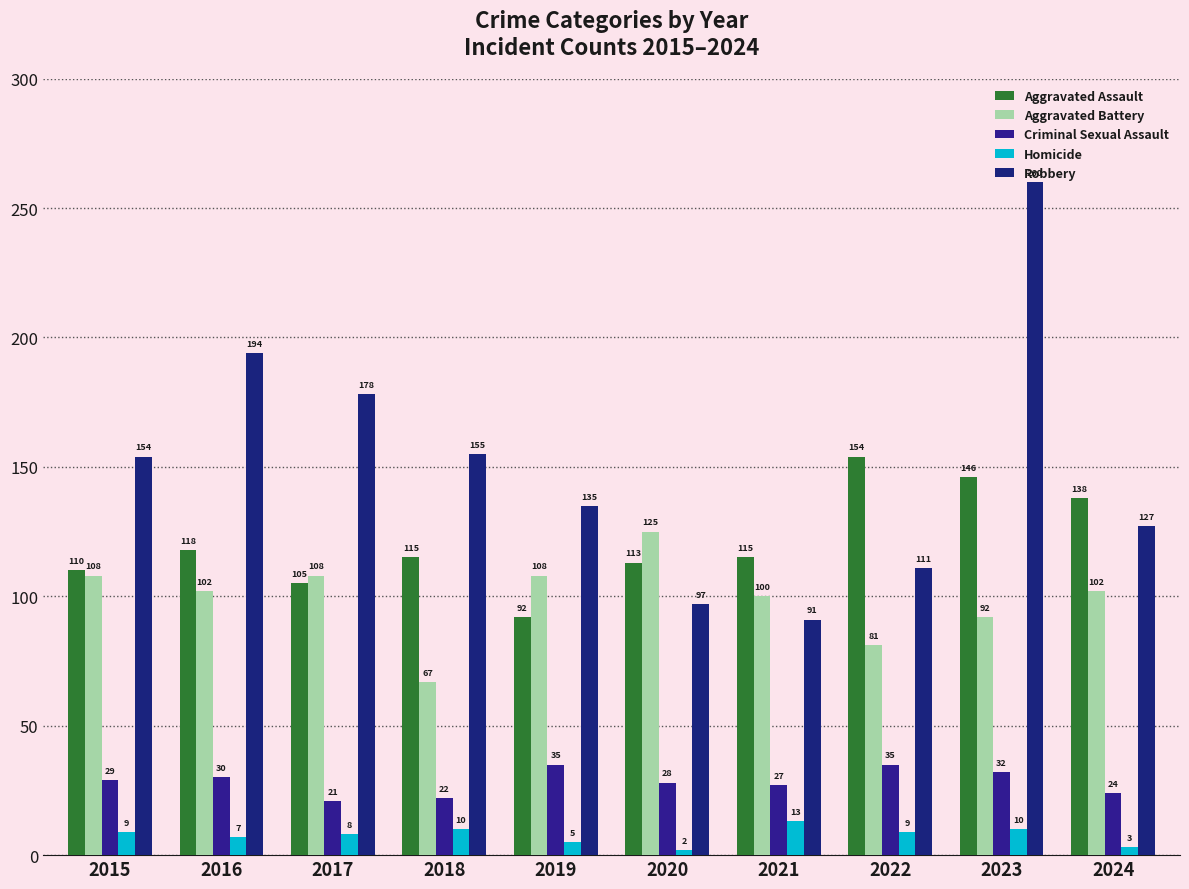

What is the value of the Criminal Sexual Assault bar at the 1st from the left?

29